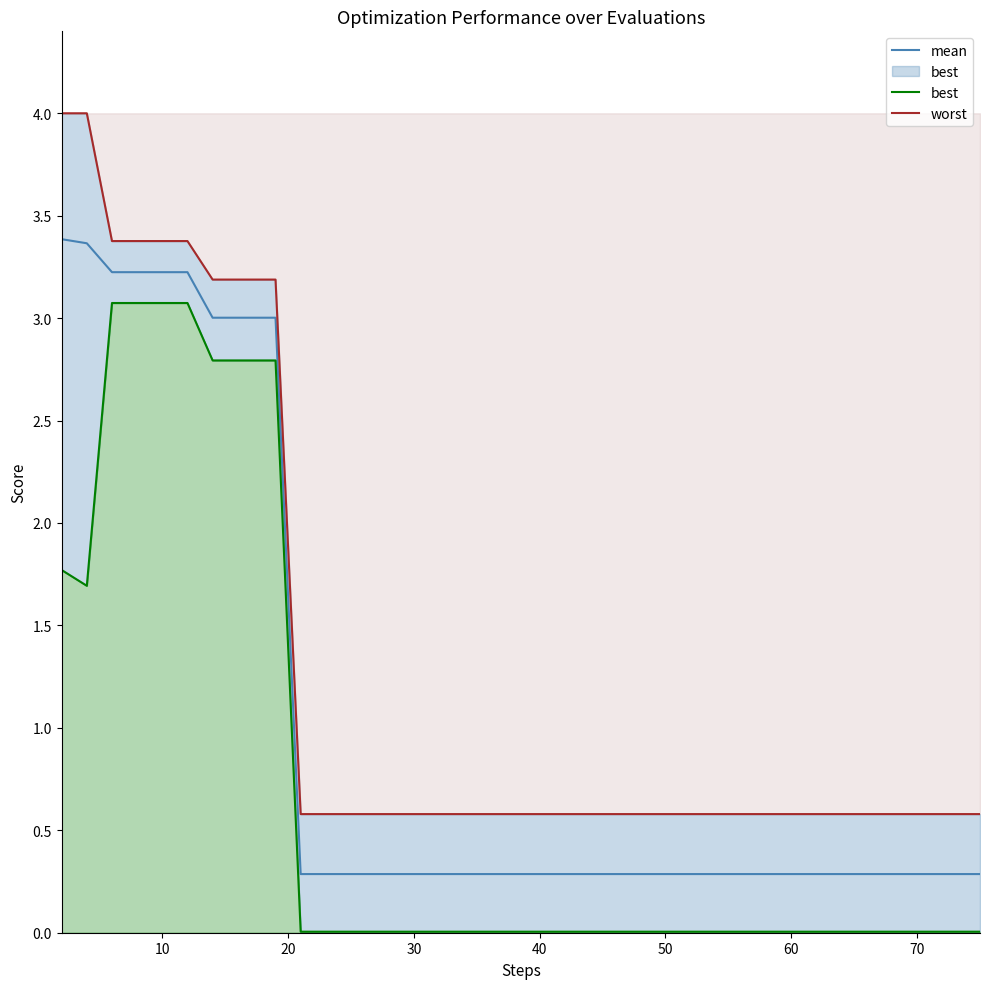

What is the highest value of the mean series?

3.4